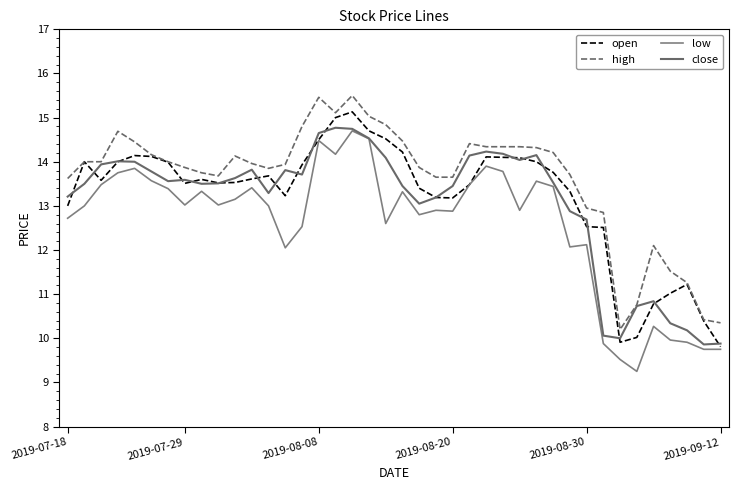

Count the number of categories in the chart.

40